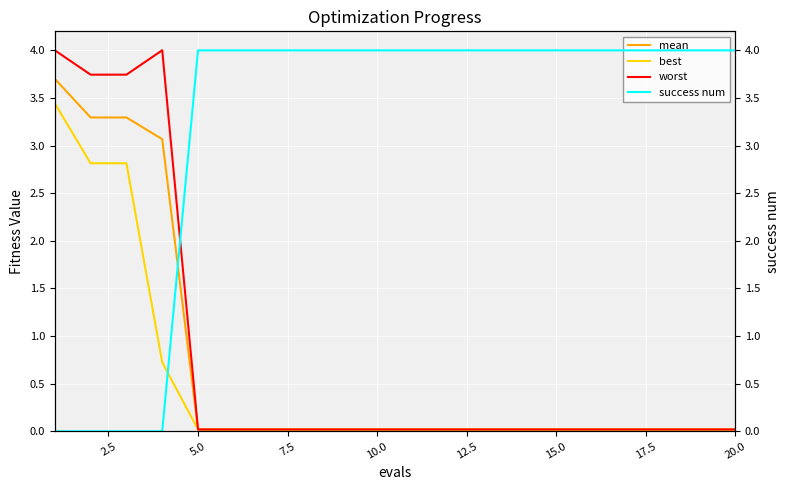

Which series has the largest total across all categories?

success num